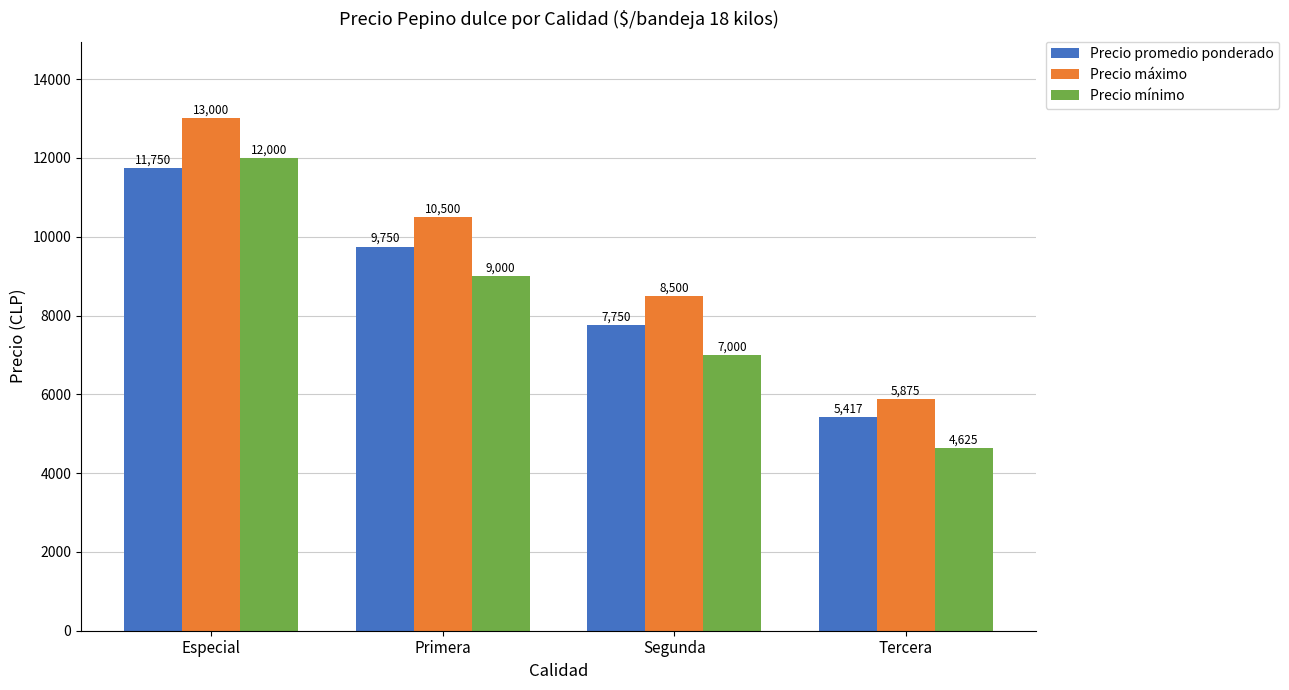

Is it true that Precio máximo equals 5875 at Tercera?

True